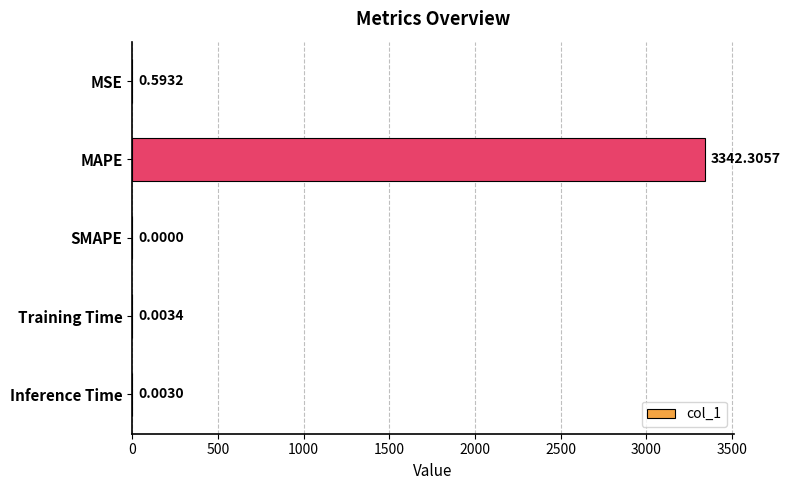

At which category does the chart reach its peak across all series?

MAPE